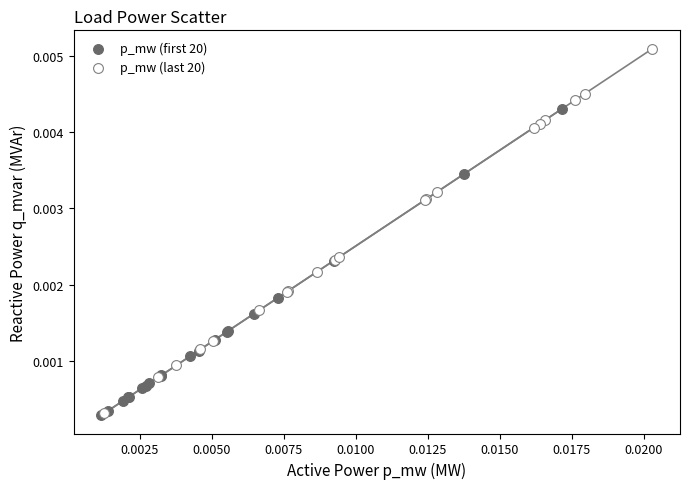

Which series has the largest Y range (max minus min)?

p_mw (last 20)